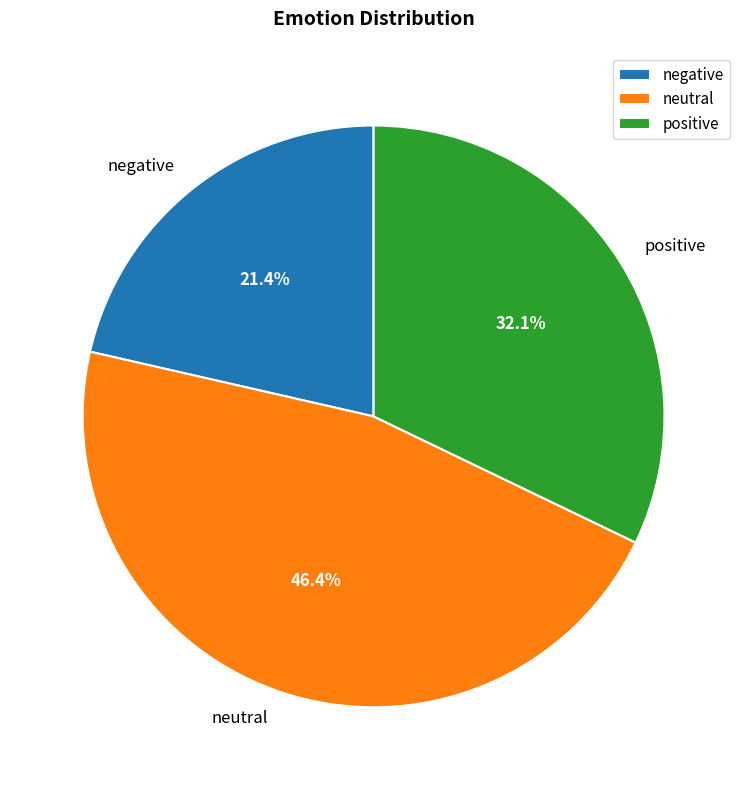

Rank the categories by value from highest to lowest.

neutral, positive, negative